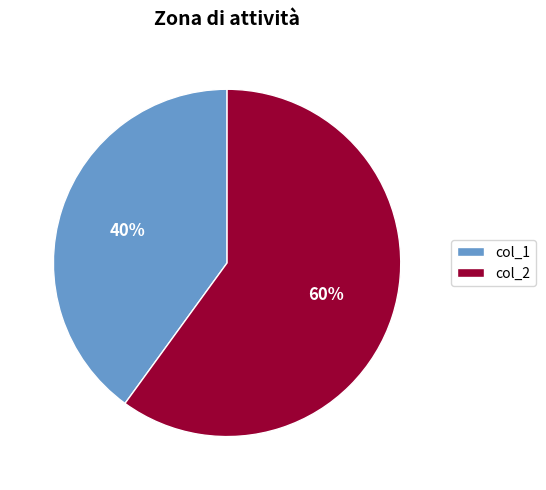

To the nearest percent, what is the average slice percentage?

50%